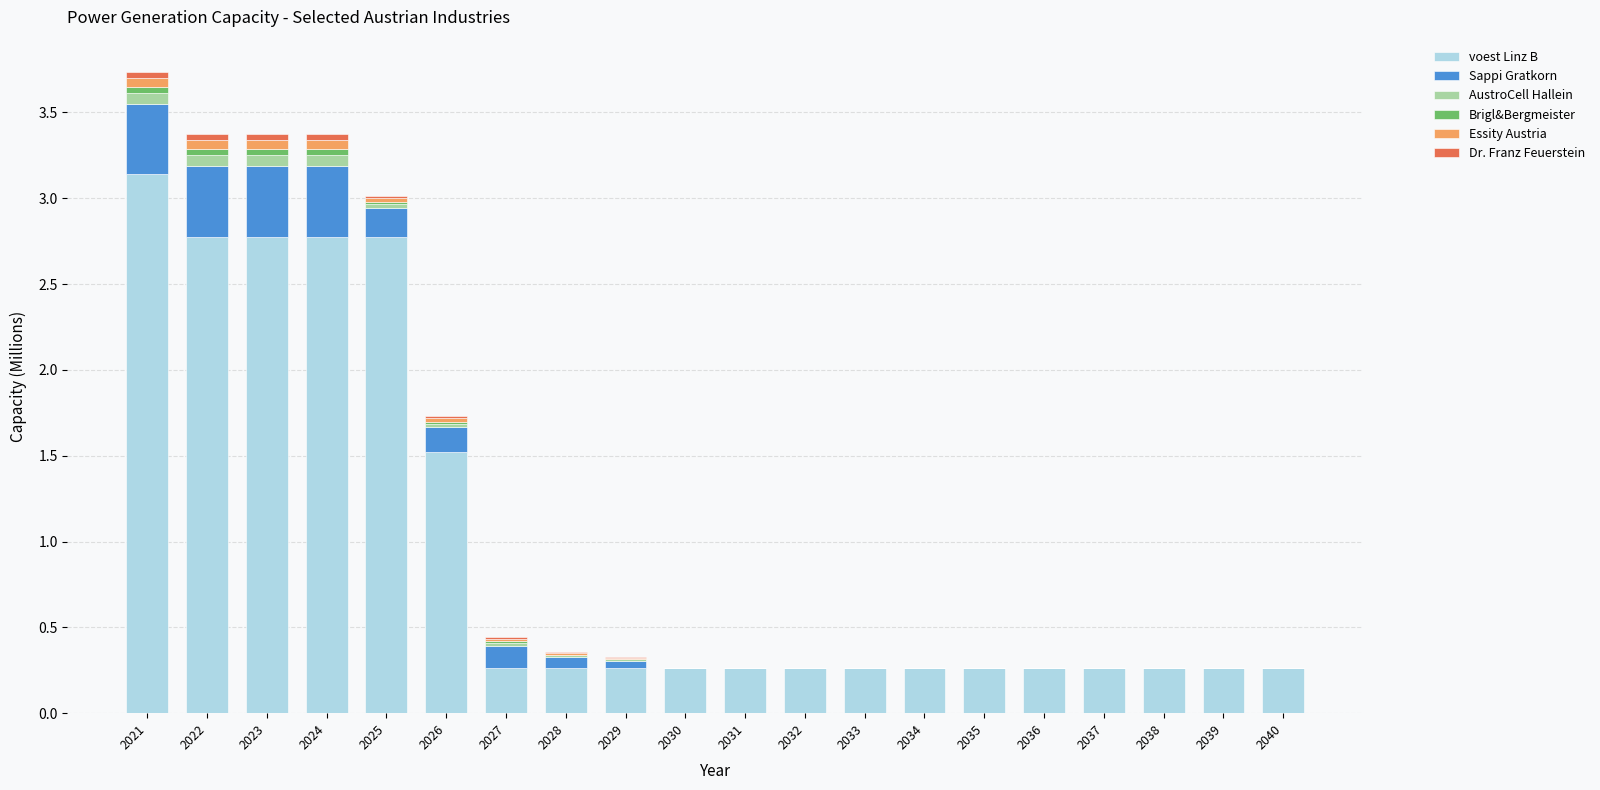

Is it true that voest Linz B equals 0.4 at 2040?

False